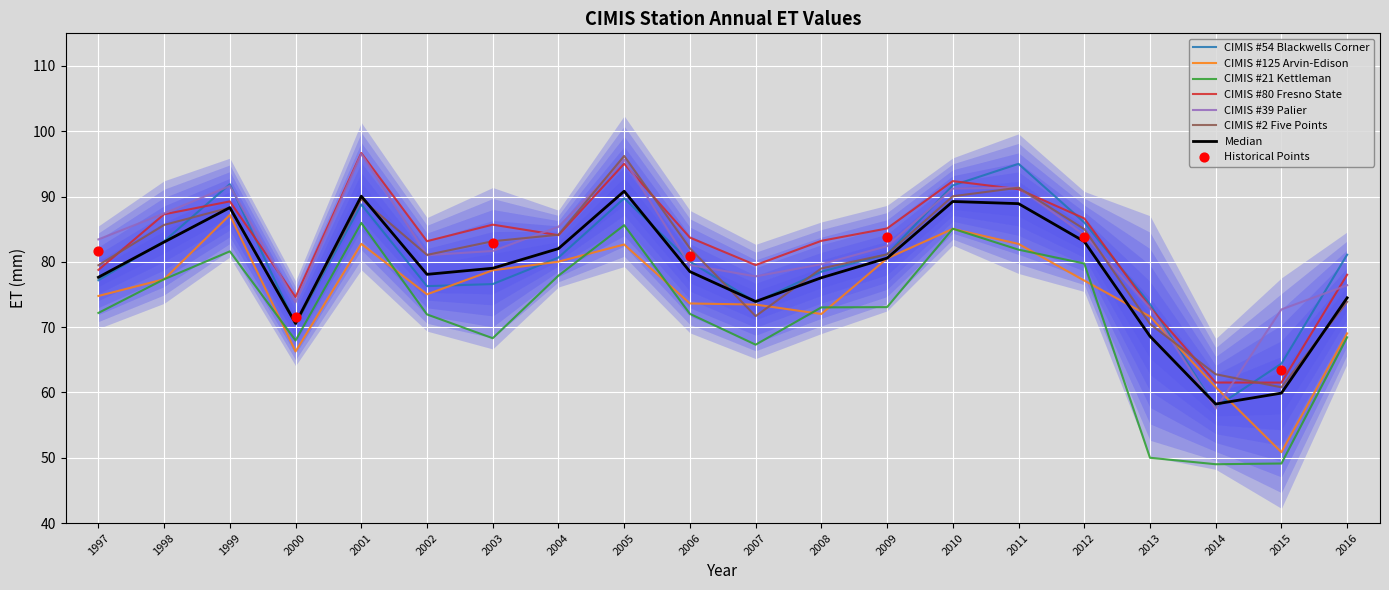

What are all the series names shown in the legend?

CIMIS #54 Blackwells Corner, CIMIS #125 Arvin-Edison, CIMIS #21 Kettleman, CIMIS #80 Fresno State, CIMIS #39 Palier, CIMIS #2 Five Points